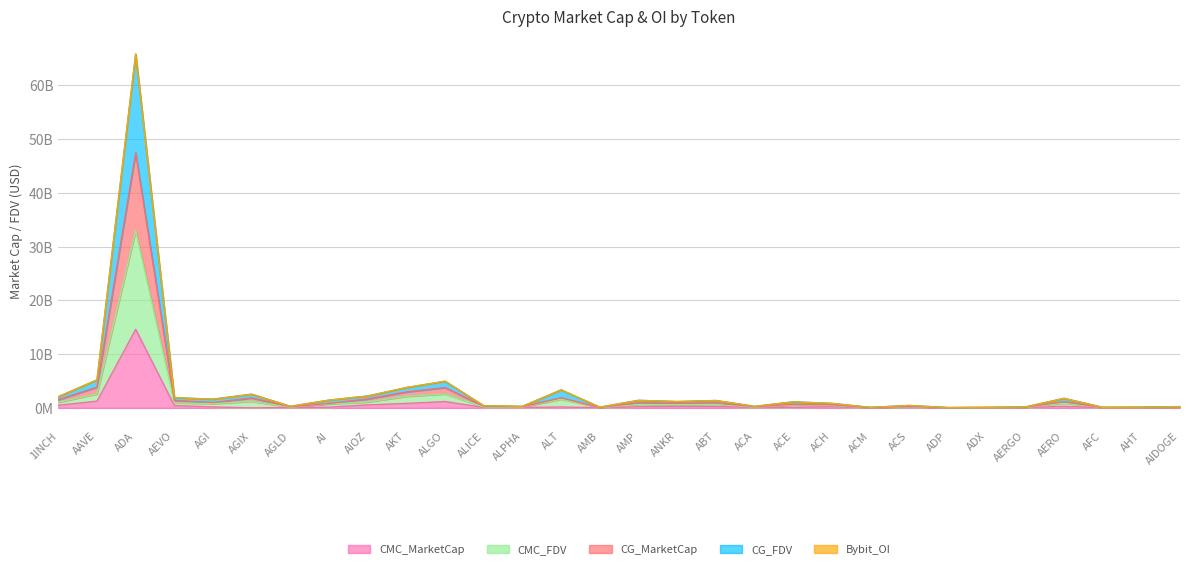

Is it true that CG_MarketCap equals 2961833986 at AKT?

True